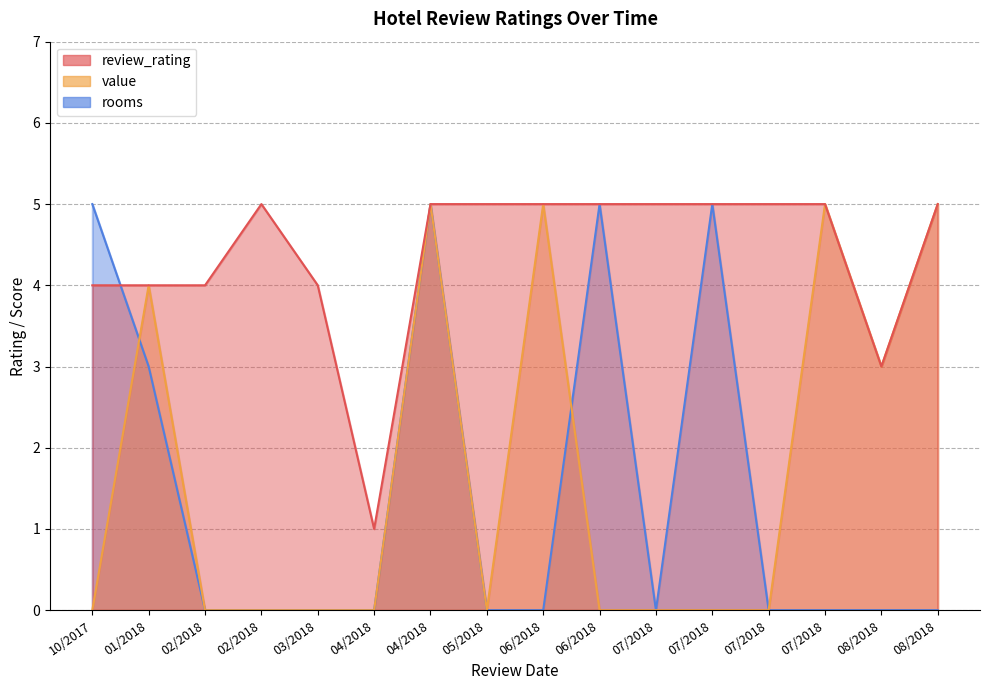

How many lines are shown in the chart?

3